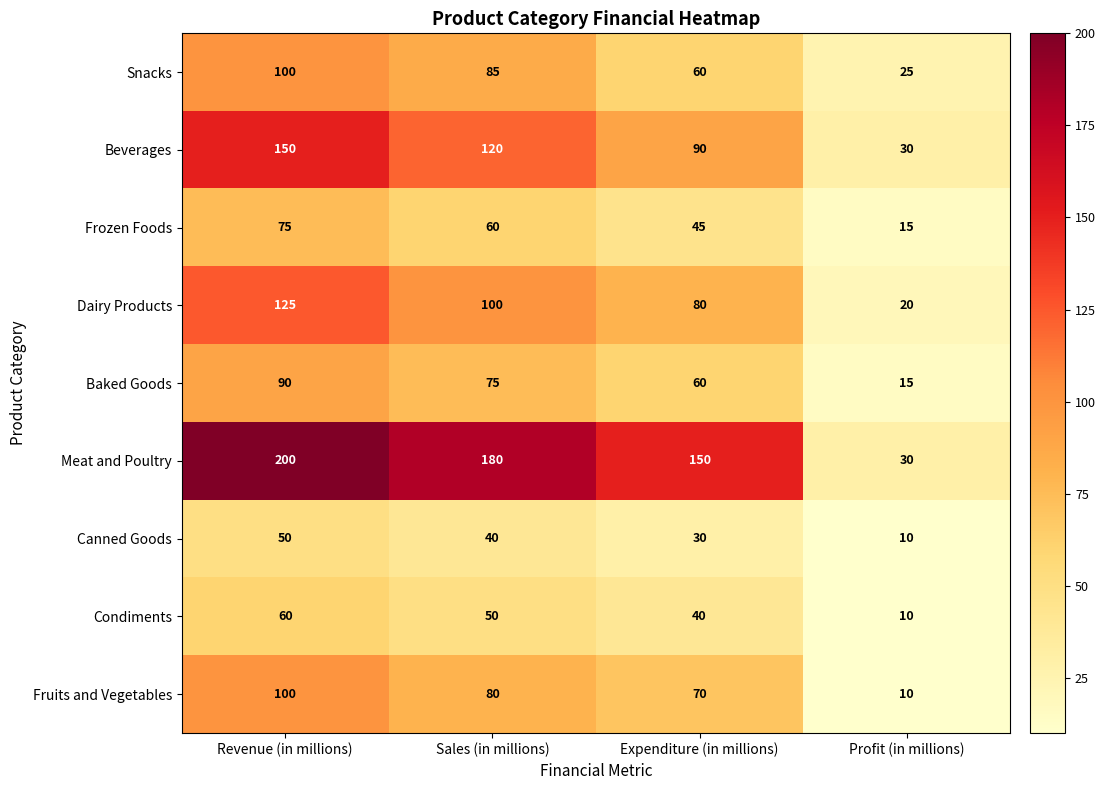

Rank the categories by Beverages value from lowest to highest.

Profit (in millions), Expenditure (in millions), Sales (in millions), Revenue (in millions)